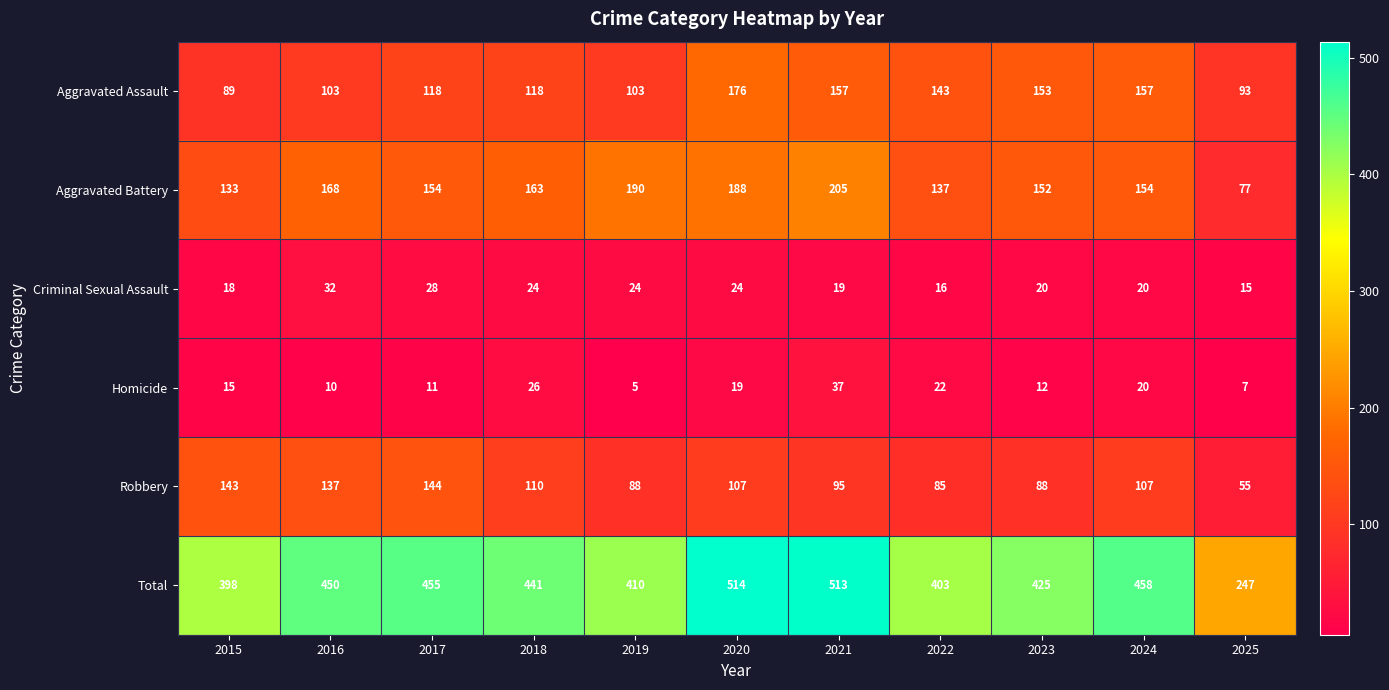

Count the number of categories in the chart.

11